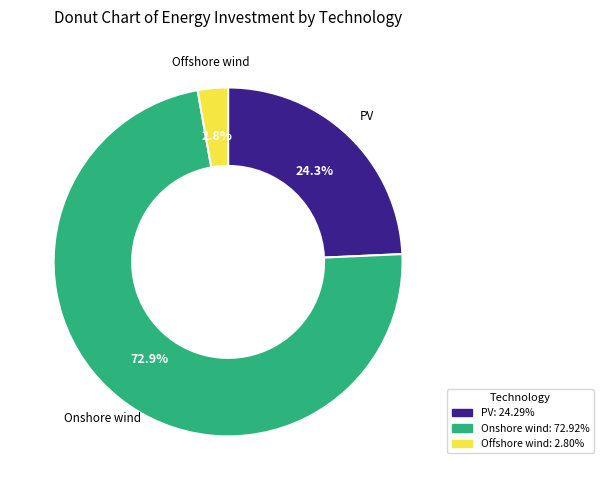

To the nearest percent, what is the combined percentage of Offshore wind and Onshore wind?

76%